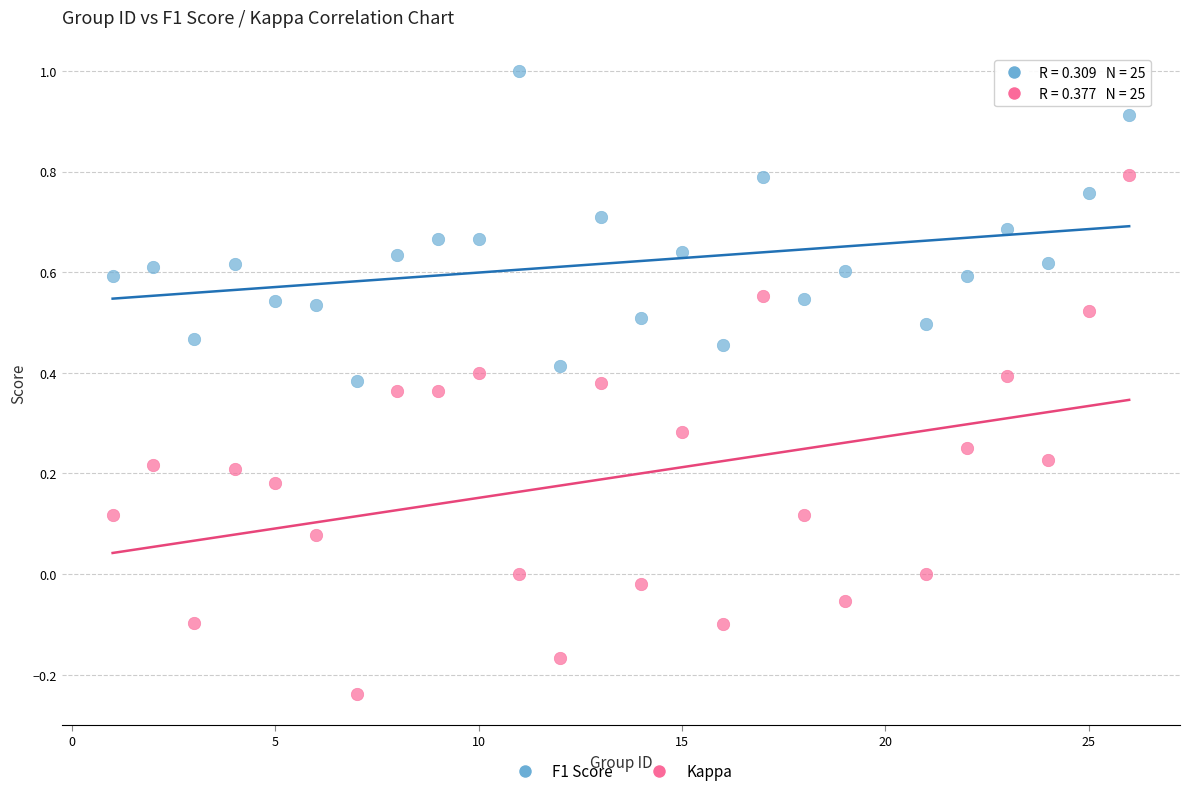

What are all the series names shown in the legend?

F1 Score, Kappa